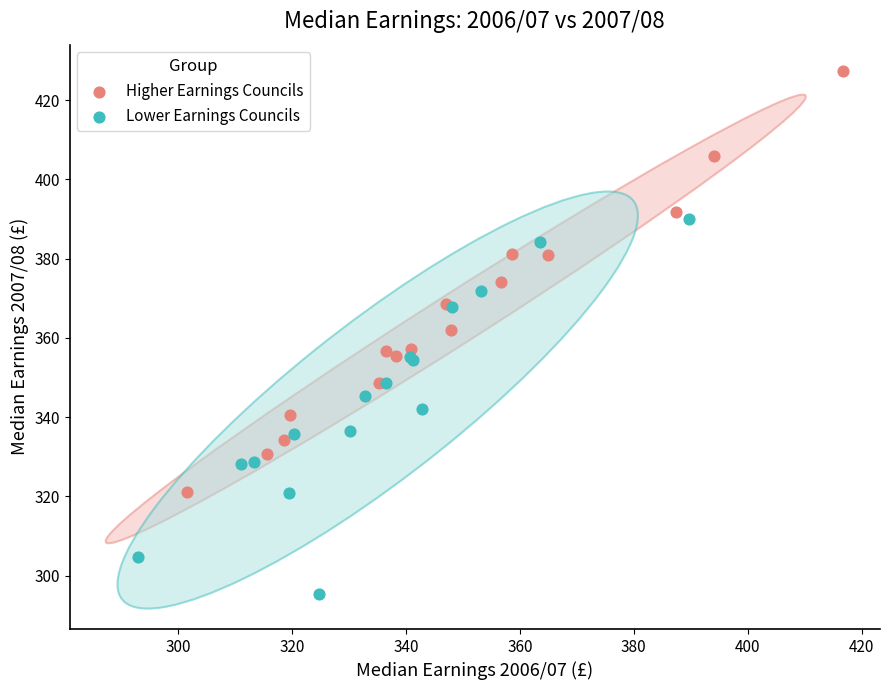

Which series contains the highest Y value?

Higher Earnings Councils